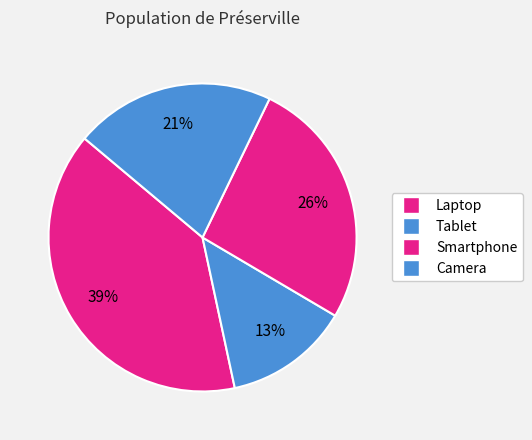

Count the number of slices in the pie.

4